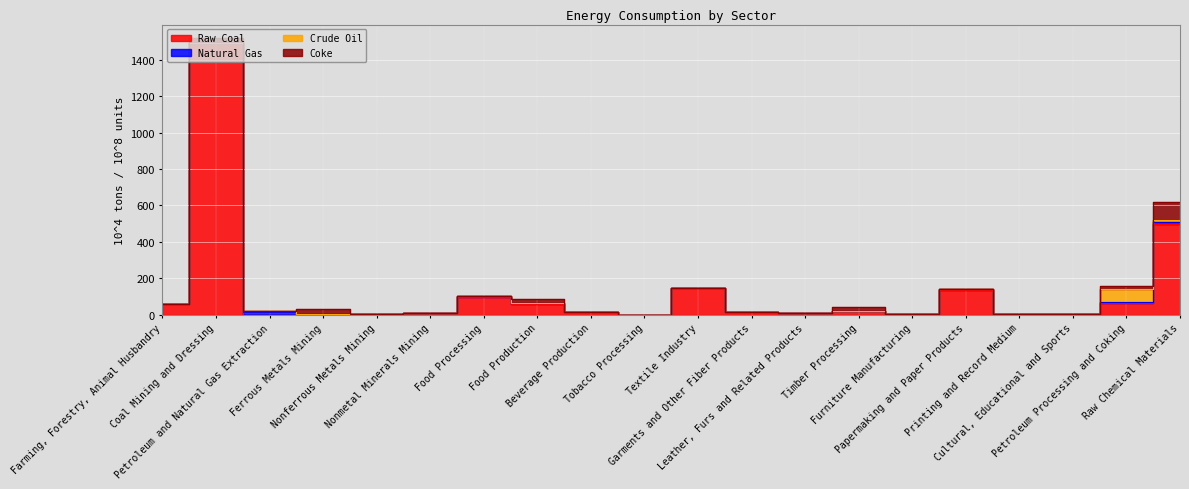

How many values in Coke are above zero?

17